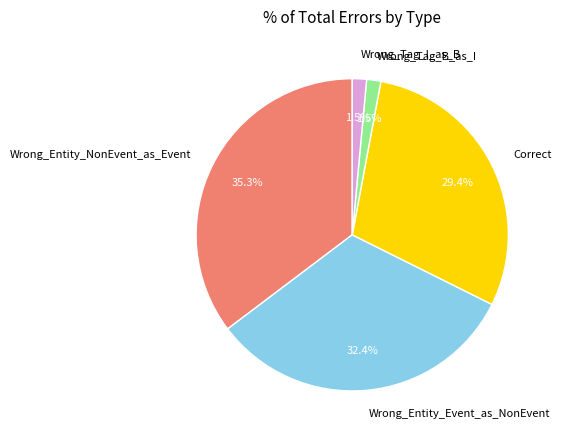

Which category has the biggest portion of the pie?

Wrong_Entity_NonEvent_as_Event